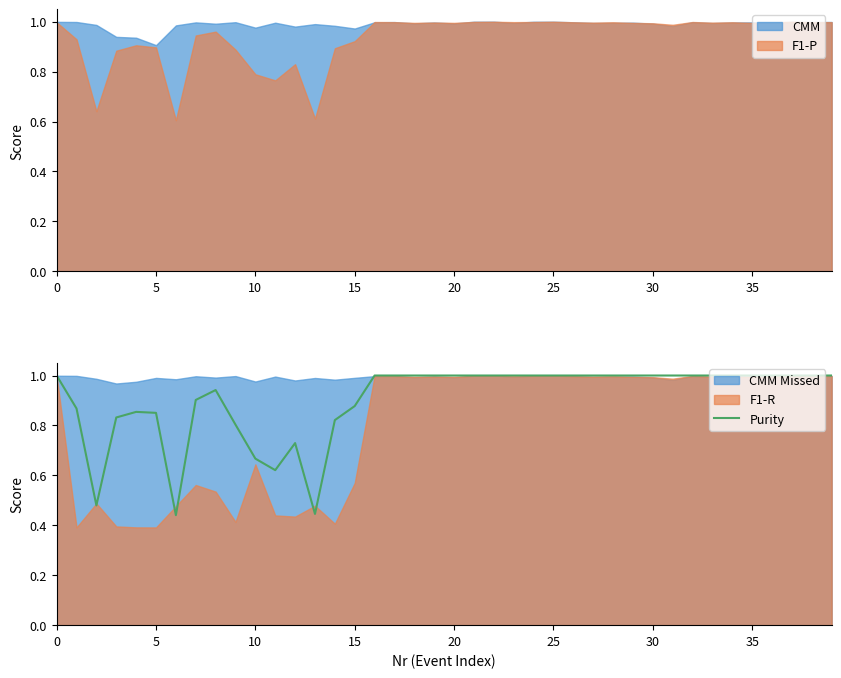

True or false: there are more than 2 points higher than both neighbors.

True